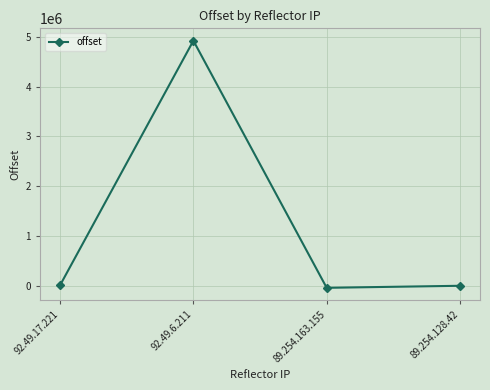

At which category does the data reach its first local peak?

92.49.6.211